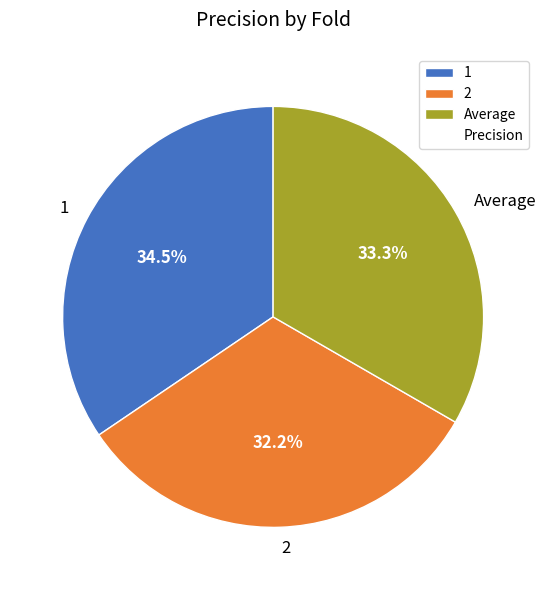

Rank the categories by value from lowest to highest.

2, Average, 1